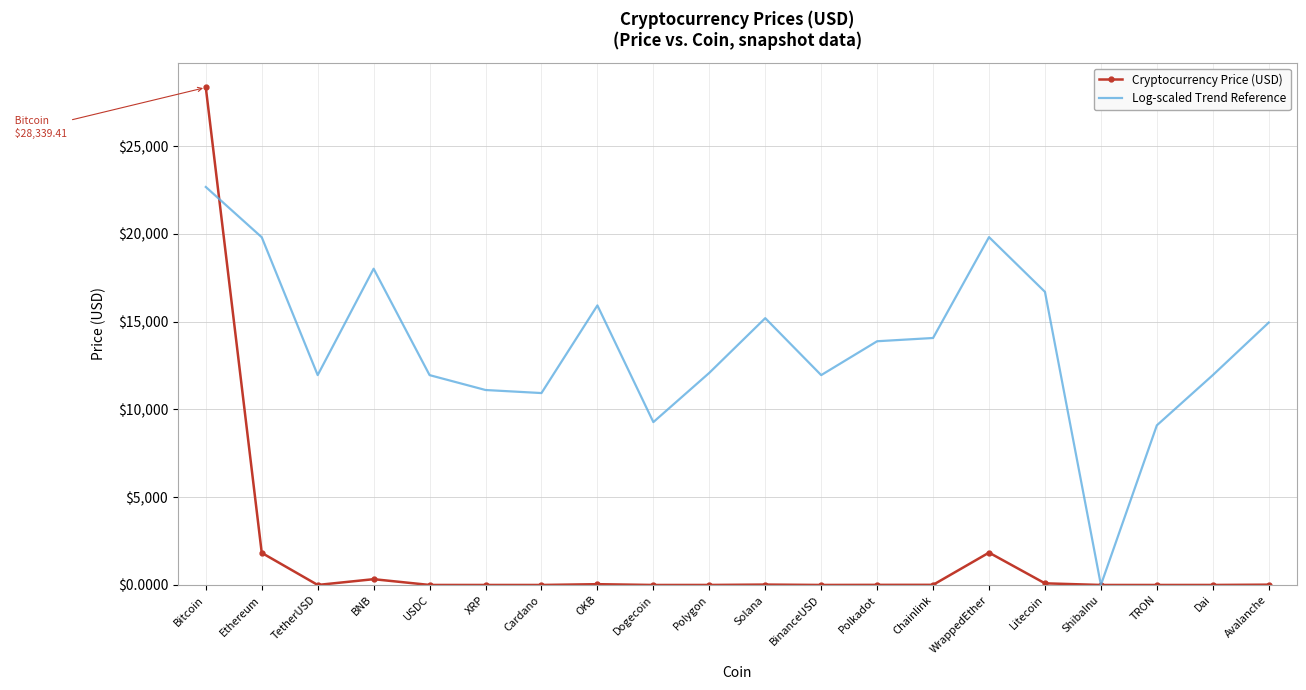

List the series in order of their peak value, highest first.

Cryptocurrency Price (USD), Log-scaled Trend Reference